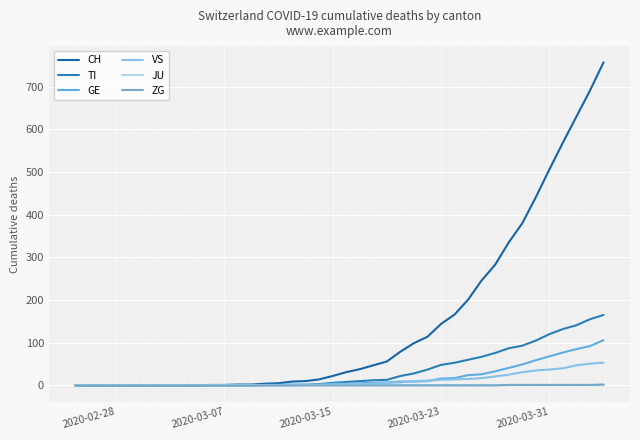

Does the chart display data point markers on the line(s)?

No